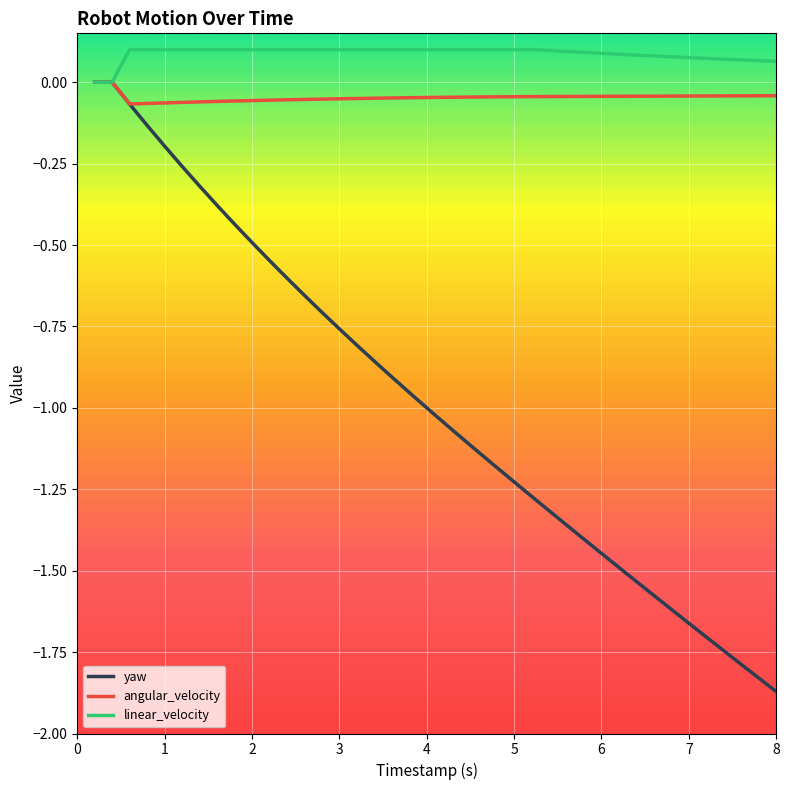

Which series has the largest total across all categories?

linear_velocity